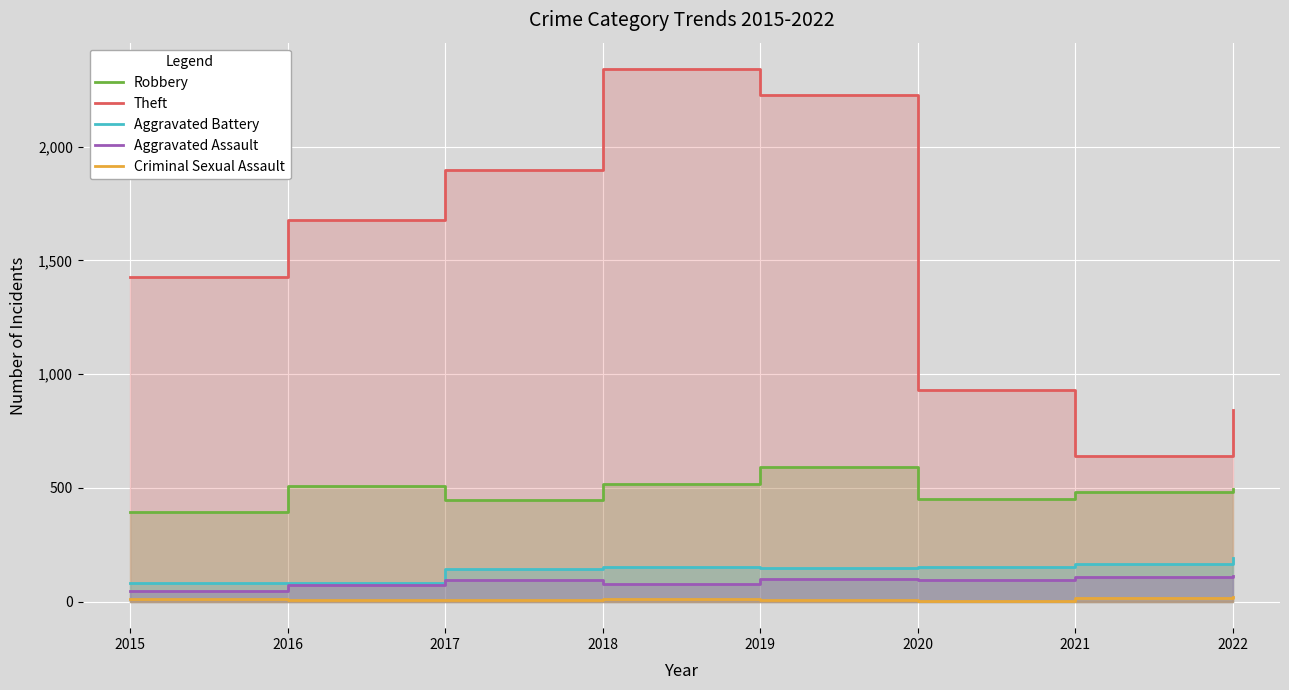

List the series in order of their peak value, lowest first.

Criminal Sexual Assault, Aggravated Assault, Aggravated Battery, Robbery, Theft